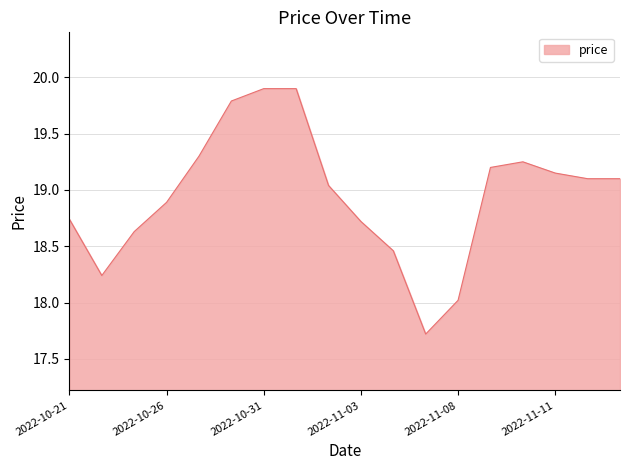

What is the difference between the maximum and minimum values?

2.2